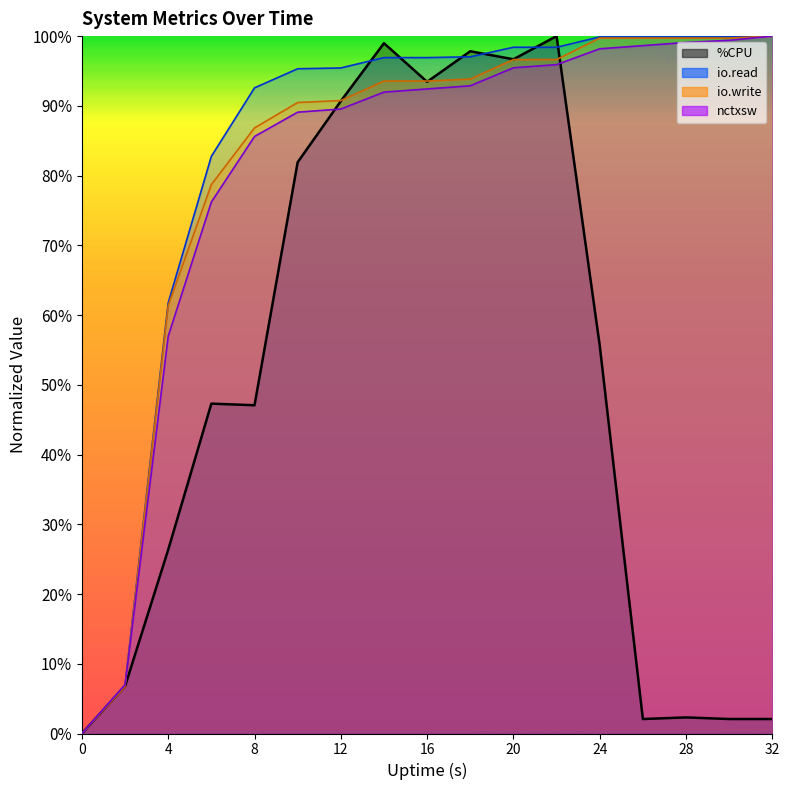

Which series changed the most between 0 and 12?

io.read line